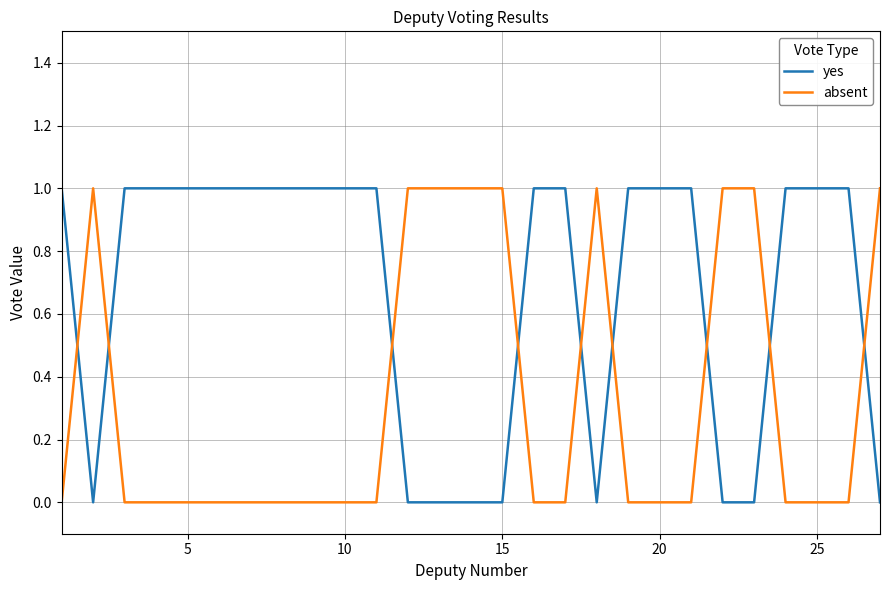

Which series has the largest total across all categories?

yes